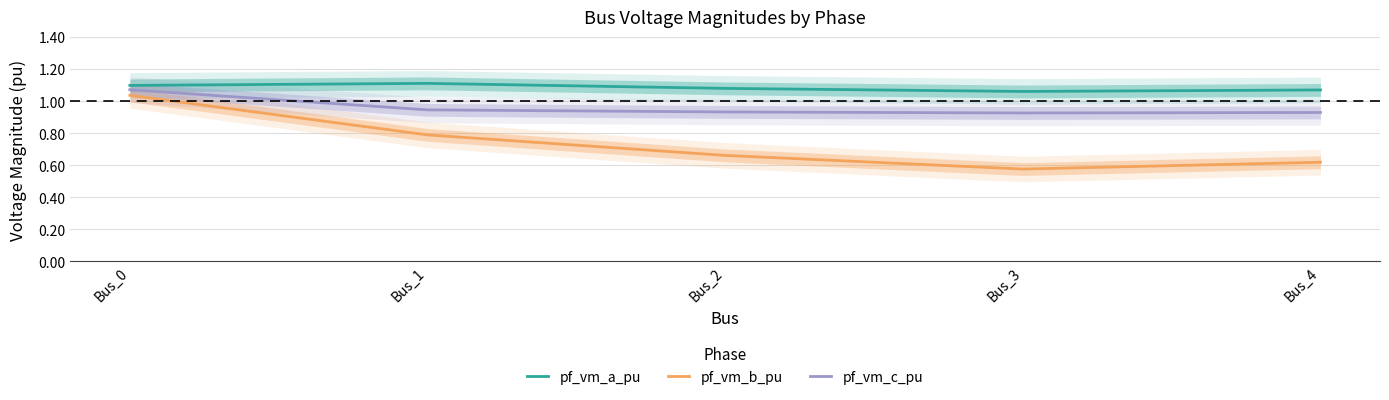

True or false: pf_vm_b_pu and pf_vm_a_pu intersect in this chart.

False